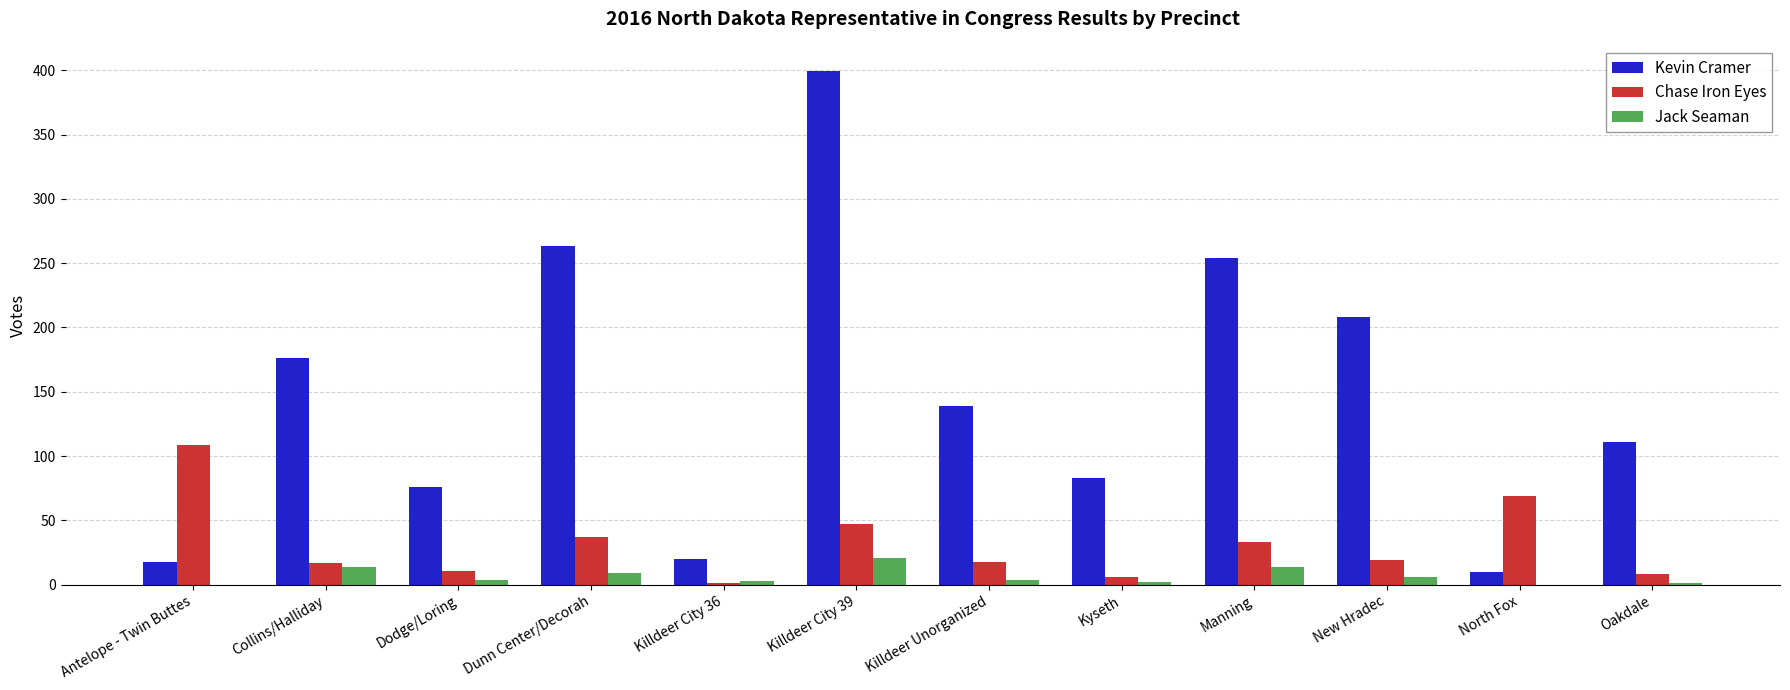

How many groups of bars are there?

12